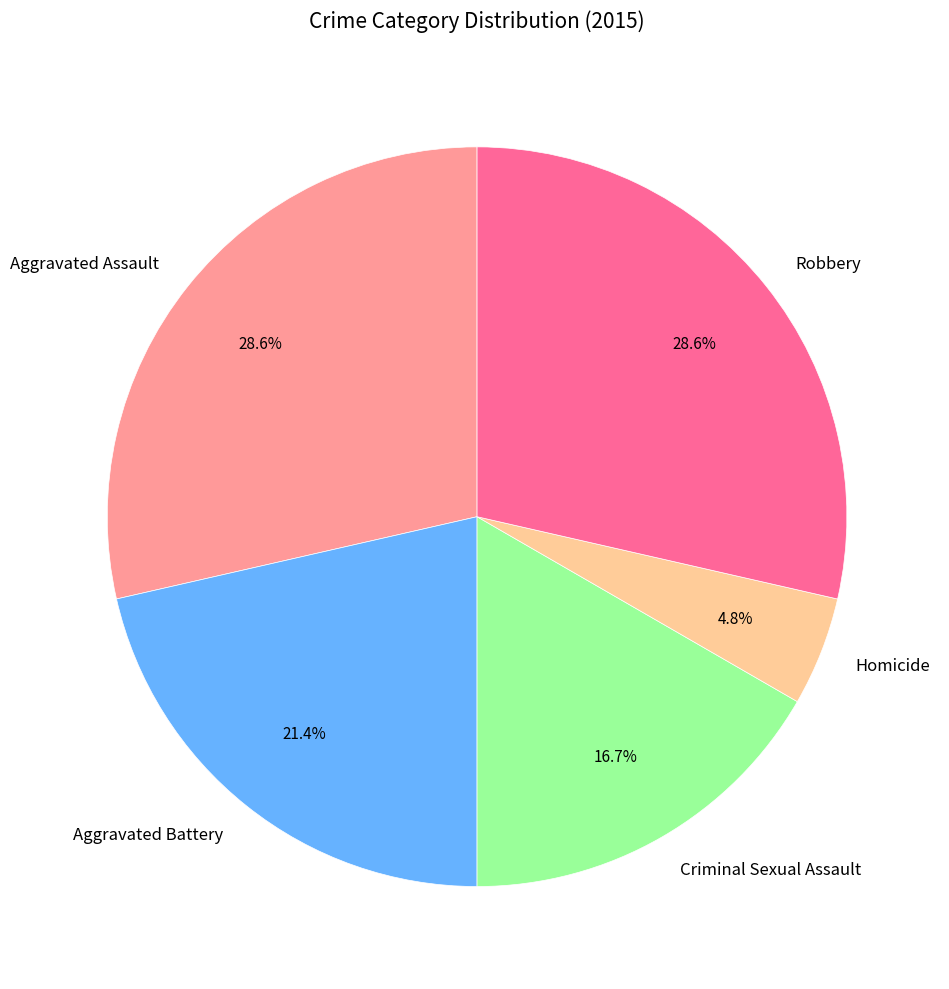

Between Robbery and Homicide, which is larger?

Robbery